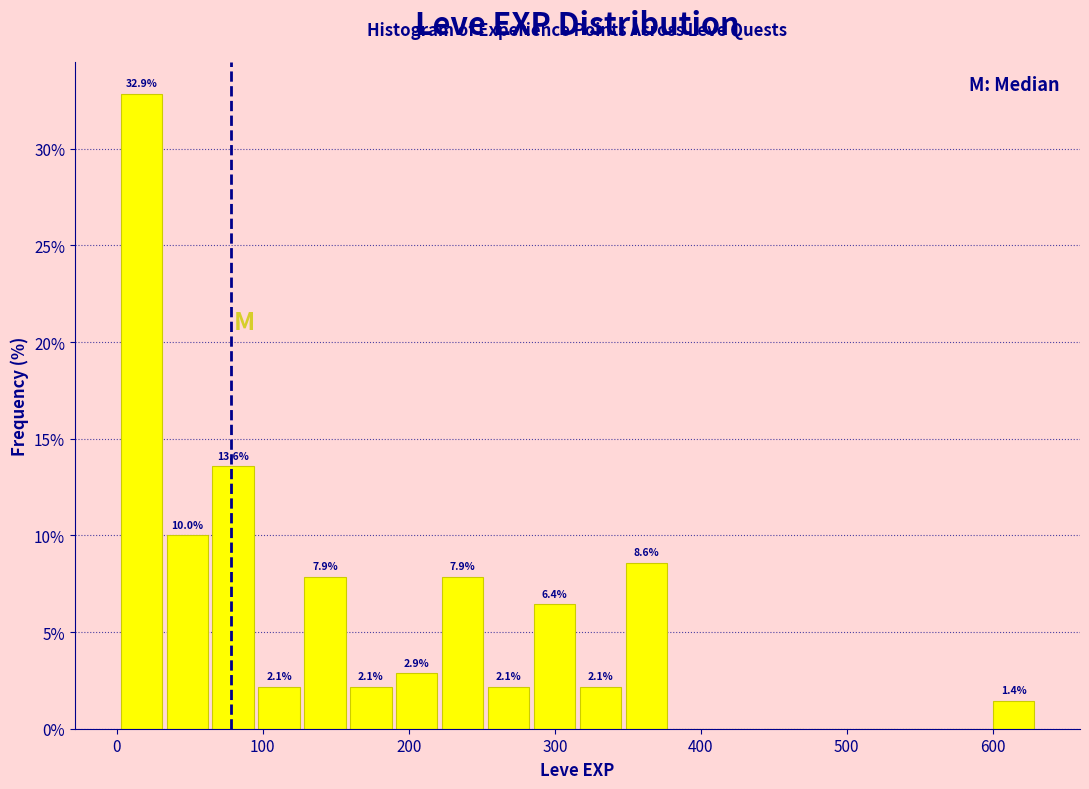

Read against the x-axis, roughly where is the centre of the tallest bar?

20